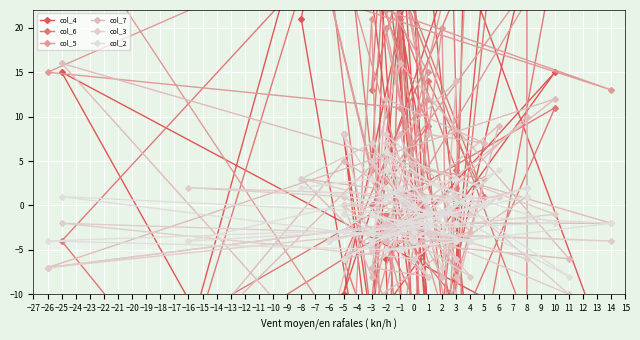

Rank the series at 8 from lowest to highest value.

col_6, col_7, col_2, col_3, col_4, col_5